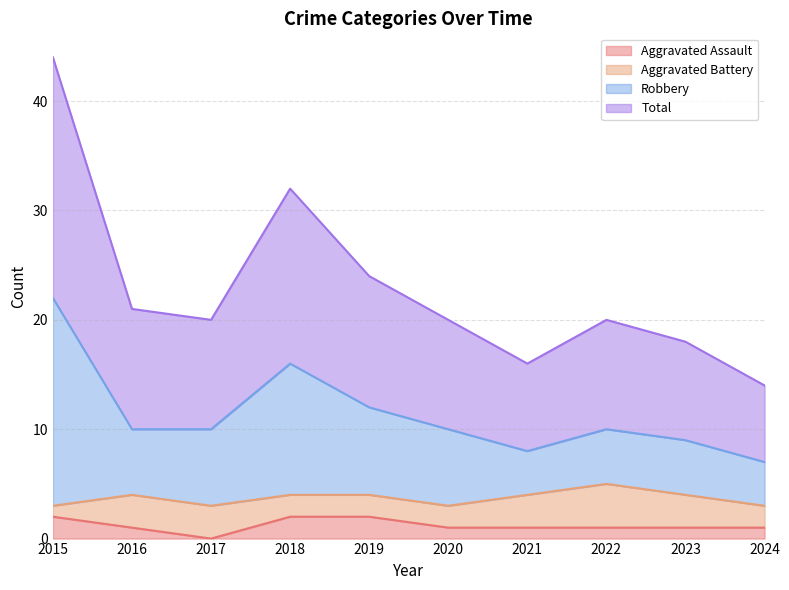

What is the value of the Robbery point at the 5th from the left?

12